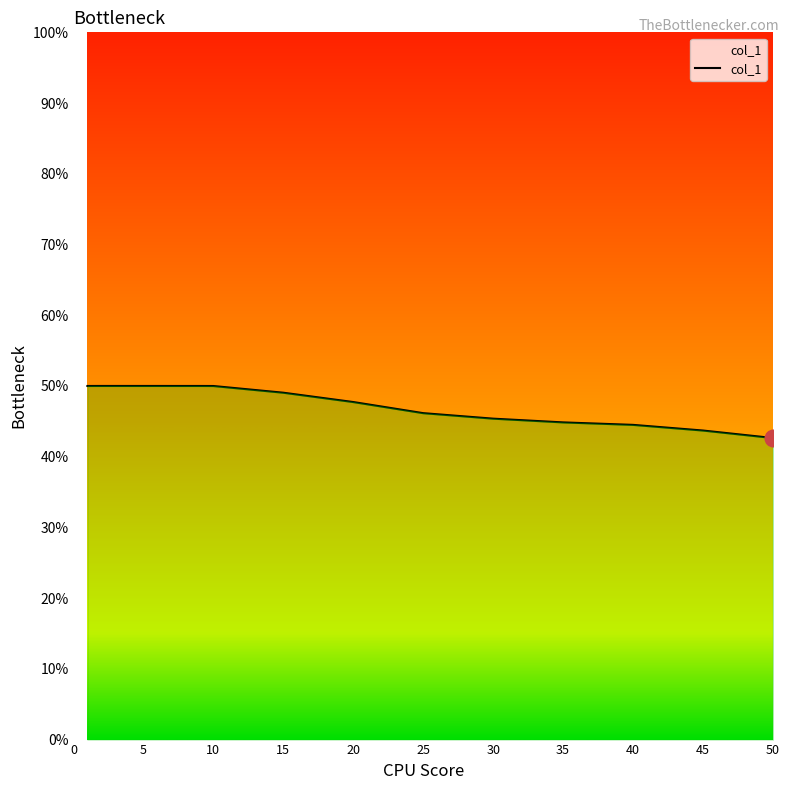

What is the smallest value displayed?

42.6